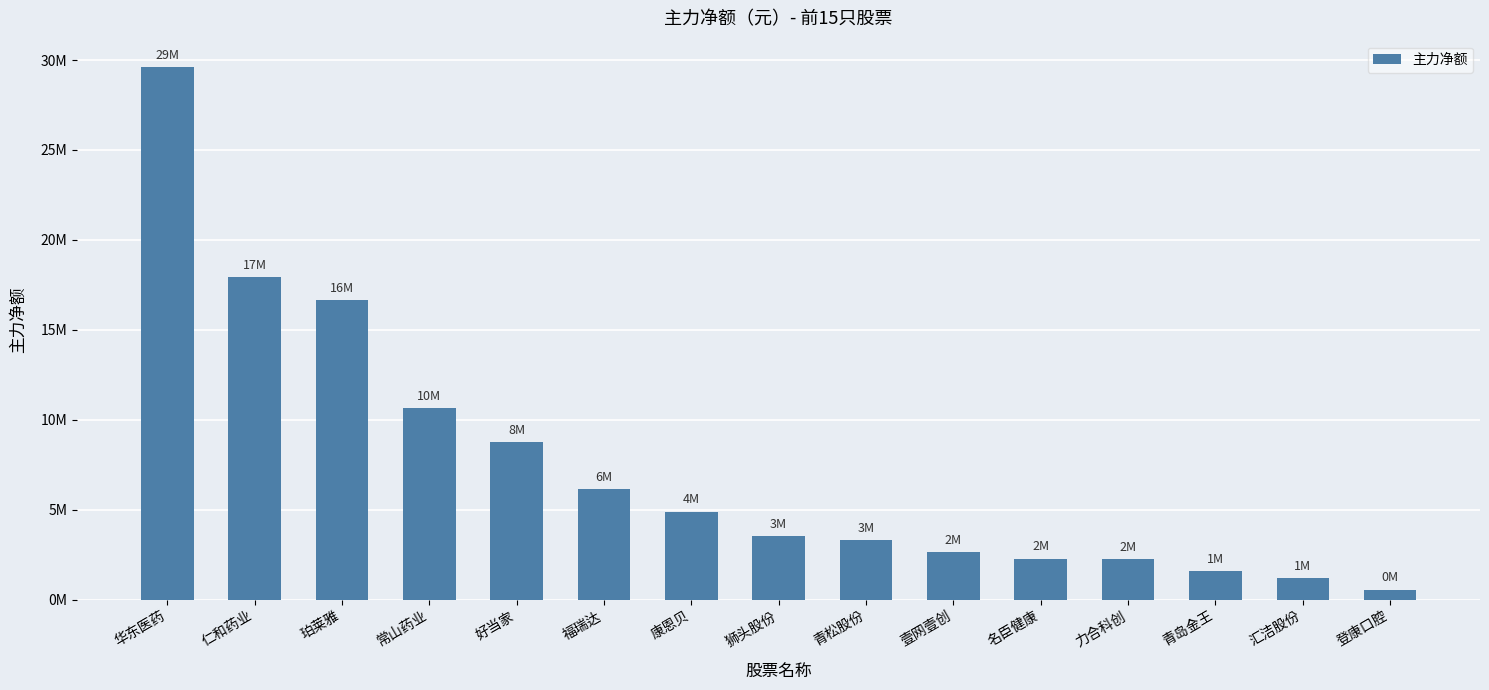

Does the chart contain stacked bars?

No